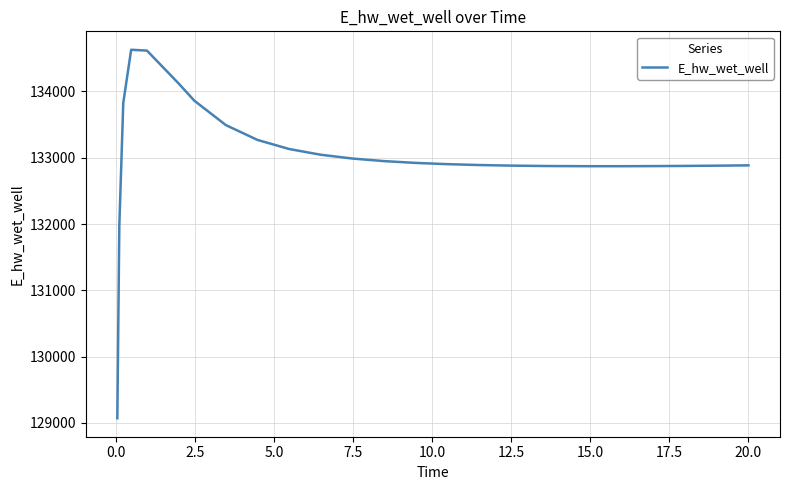

What is the smallest value displayed?

129070.2